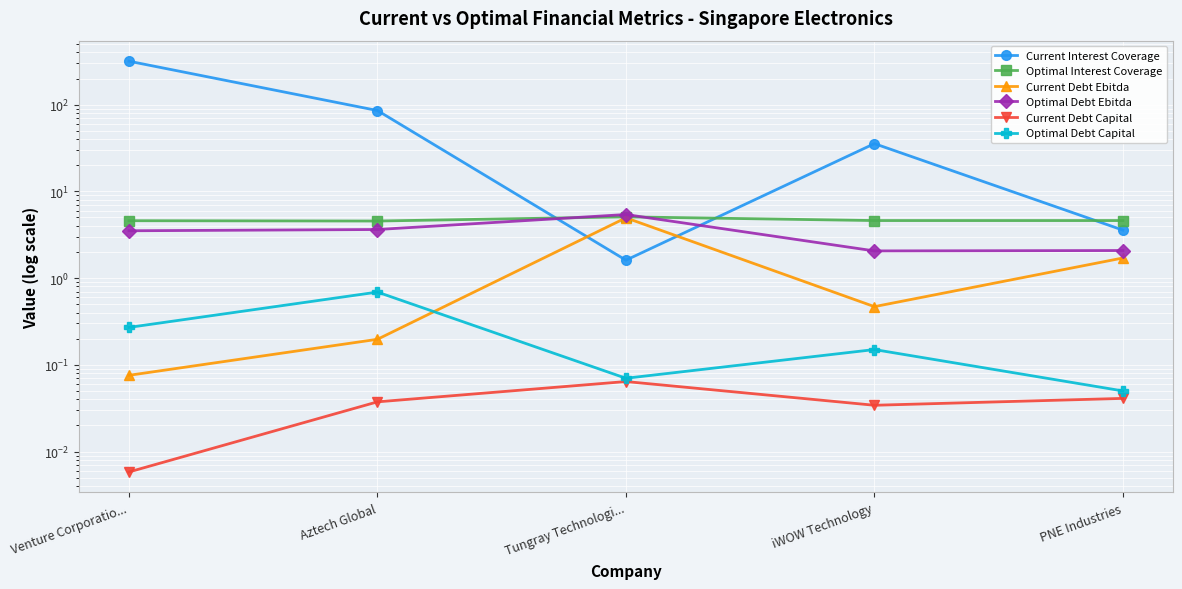

Reading right to left, transcribe all the data shown in this chart.

Current Interest Coverage: 3.6	35.5	1.6	85.5	316.7
Optimal Interest Coverage: 4.6	4.6	5.1	4.5	4.6
Current Debt Ebitda: 1.7	0.5	5.0	0.2	0.1
Optimal Debt Ebitda: 2.1	2.1	5.4	3.6	3.5
Current Debt Capital: 0.0	0.0	0.1	0.0	0.0
Optimal Debt Capital: 0.1	0.1	0.1	0.7	0.3